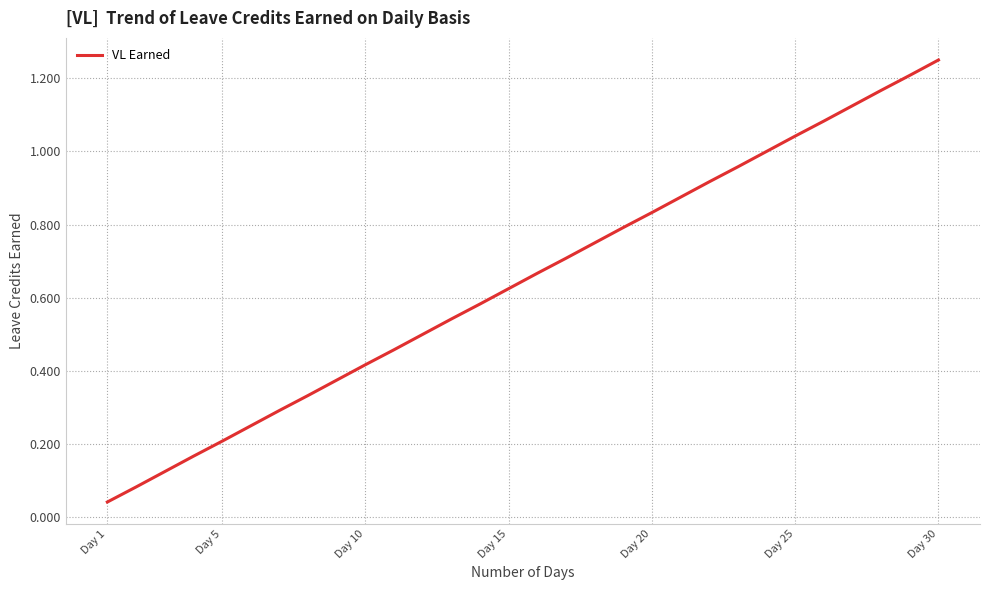

True or false: the data shows 0.2 at Day 15.

False